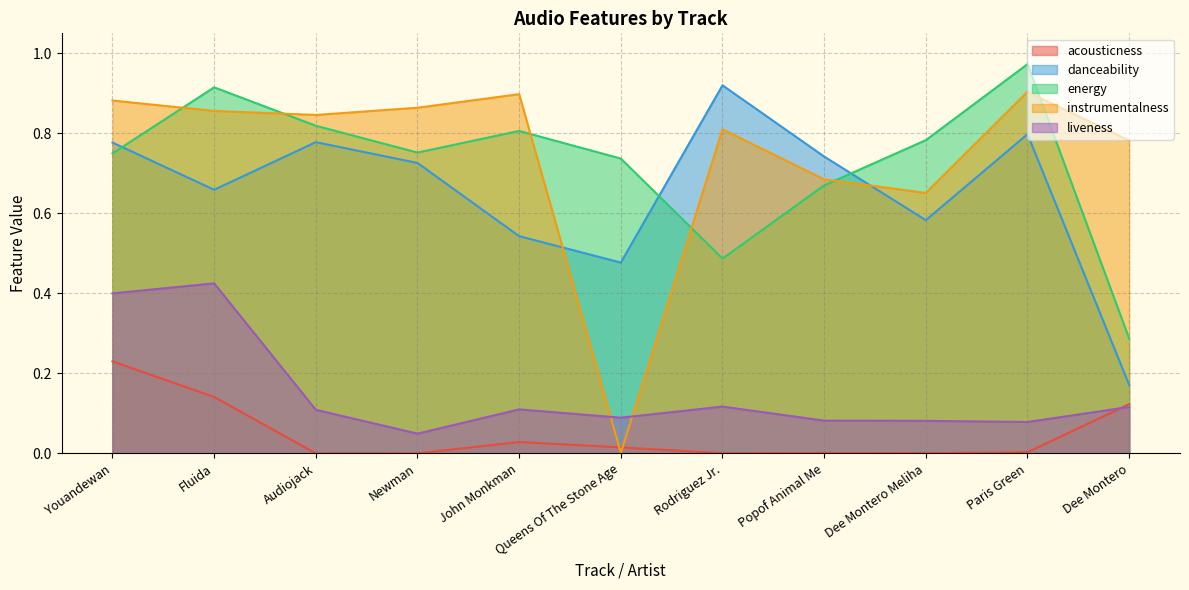

Reading left to right, list all the values displayed in this chart.

acousticness: Youandewan=0.2	Fluida=0.1	Audiojack=0.0	Newman=0.0	John Monkman=0.0	Queens Of The Stone Age=0.0	Rodriguez Jr.=0.0	Popof Animal Me=0.0	Dee Montero Meliha=0.0	Paris Green=0.0	Dee Montero=0.1
danceability: Youandewan=0.8	Fluida=0.7	Audiojack=0.8	Newman=0.7	John Monkman=0.5	Queens Of The Stone Age=0.5	Rodriguez Jr.=0.9	Popof Animal Me=0.7	Dee Montero Meliha=0.6	Paris Green=0.8	Dee Montero=0.2
energy: Youandewan=0.8	Fluida=0.9	Audiojack=0.8	Newman=0.8	John Monkman=0.8	Queens Of The Stone Age=0.7	Rodriguez Jr.=0.5	Popof Animal Me=0.7	Dee Montero Meliha=0.8	Paris Green=1.0	Dee Montero=0.3
instrumentalness: Youandewan=0.9	Fluida=0.9	Audiojack=0.8	Newman=0.9	John Monkman=0.9	Queens Of The Stone Age=0.0	Rodriguez Jr.=0.8	Popof Animal Me=0.7	Dee Montero Meliha=0.7	Paris Green=0.9	Dee Montero=0.8
liveness: Youandewan=0.4	Fluida=0.4	Audiojack=0.1	Newman=0.0	John Monkman=0.1	Queens Of The Stone Age=0.1	Rodriguez Jr.=0.1	Popof Animal Me=0.1	Dee Montero Meliha=0.1	Paris Green=0.1	Dee Montero=0.1